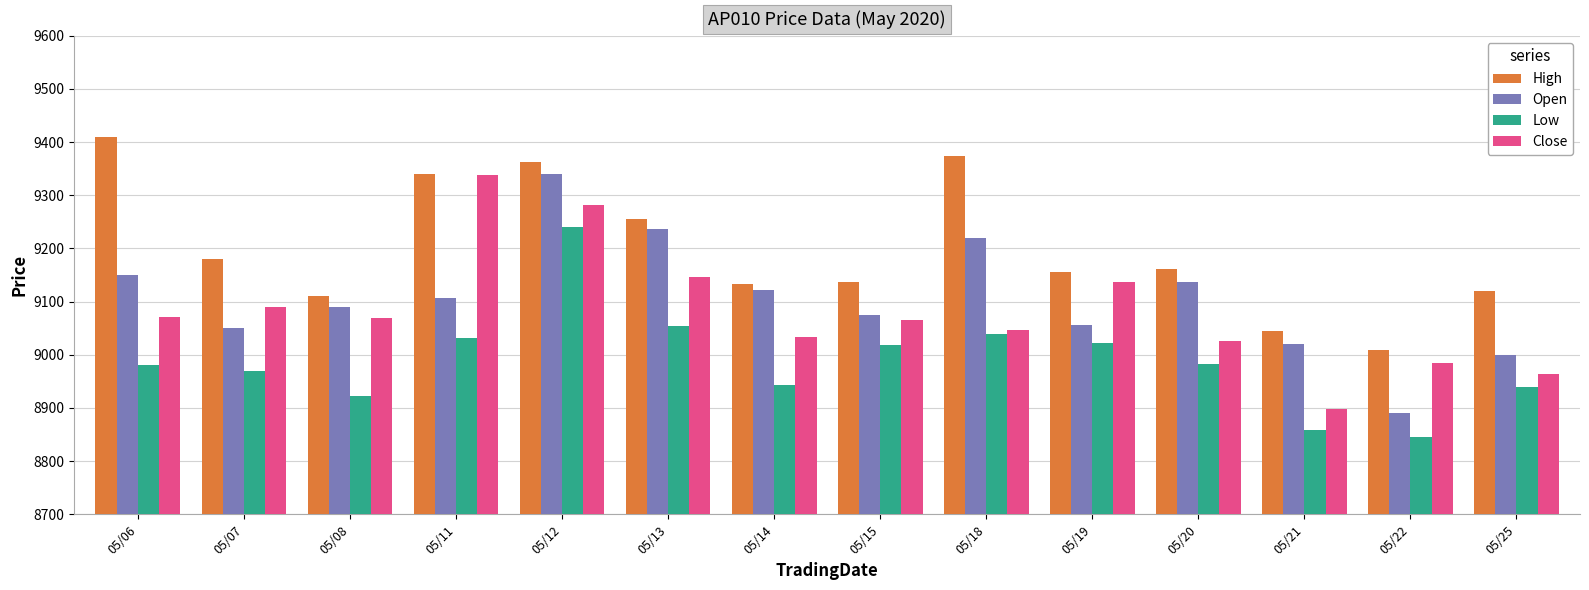

Which label corresponds to the smallest value in the chart?

05/22